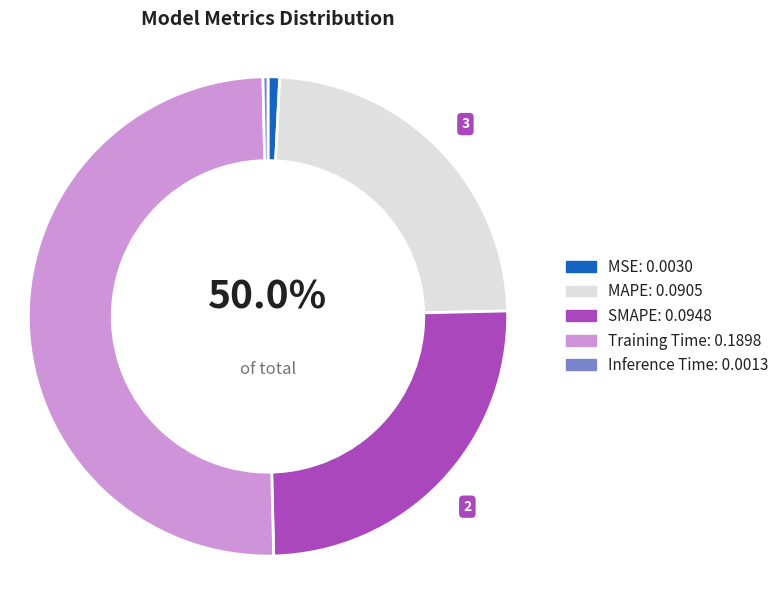

What percentage do Inference Time and MAPE together represent?

24.2%